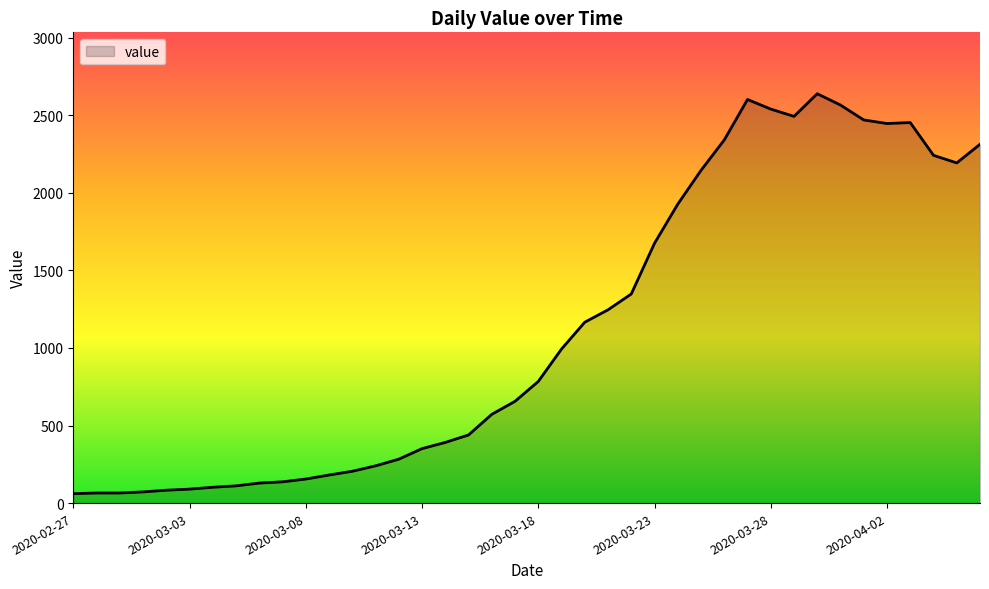

What is the smallest value displayed?

61